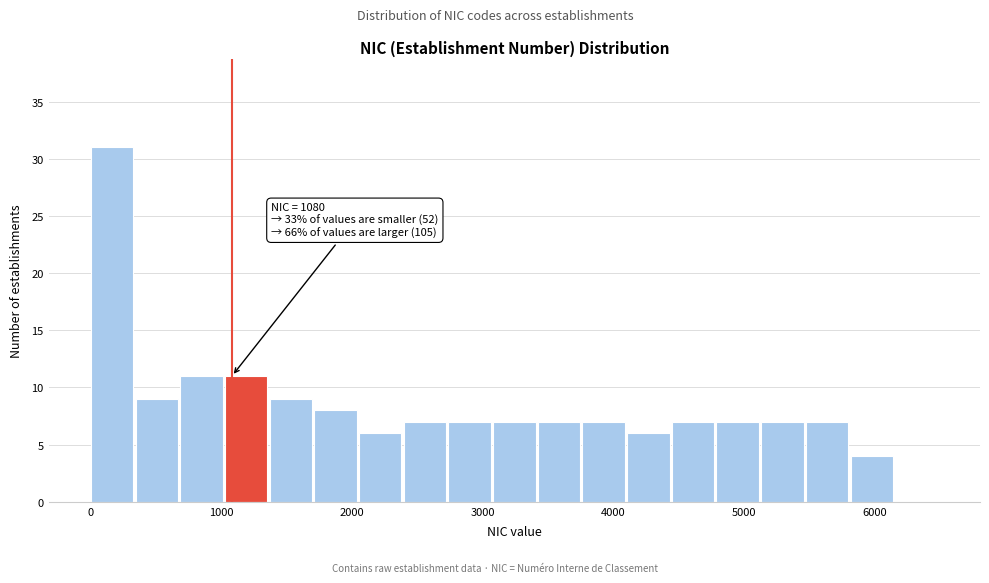

Read against the x-axis, roughly where is the centre of the tallest bar?

200